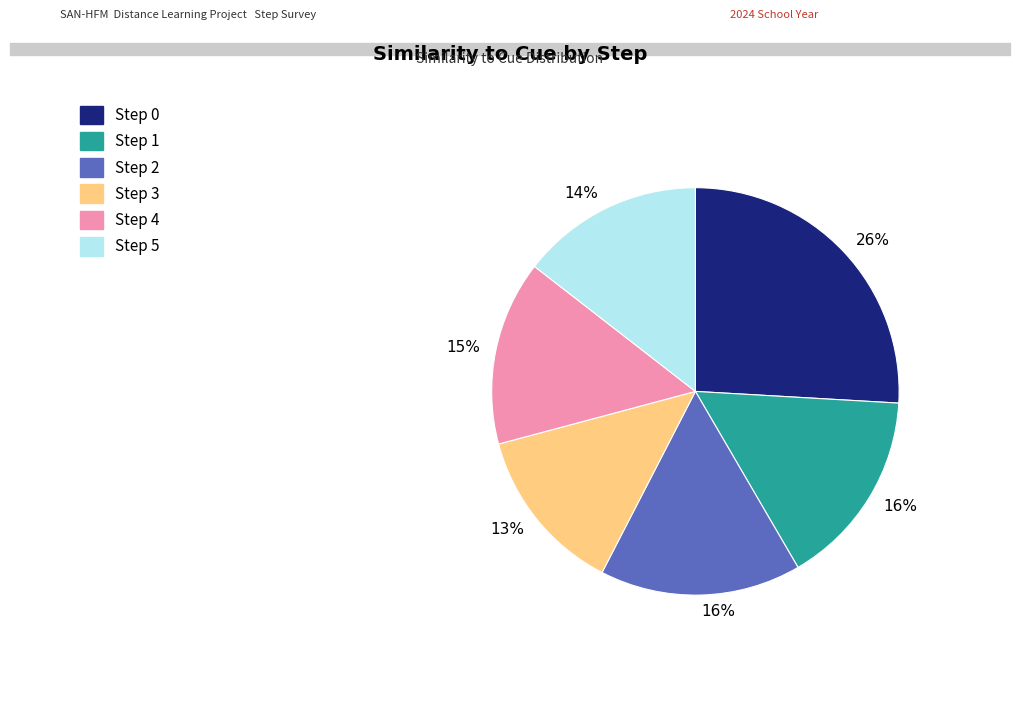

Is there any slice that represents more than half of the pie?

No